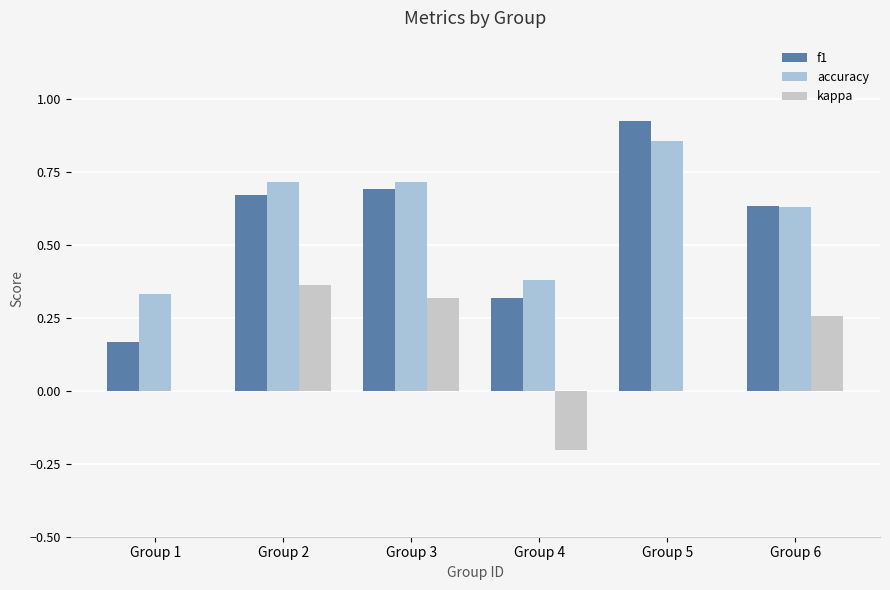

What is the sum of all f1 values?

3.4